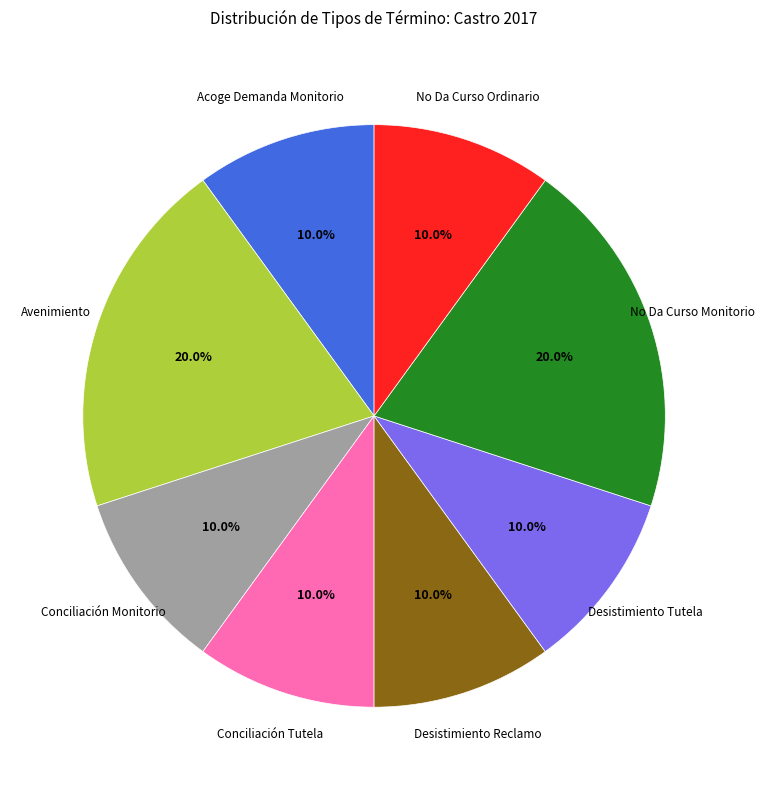

How many segments does this pie chart have?

8